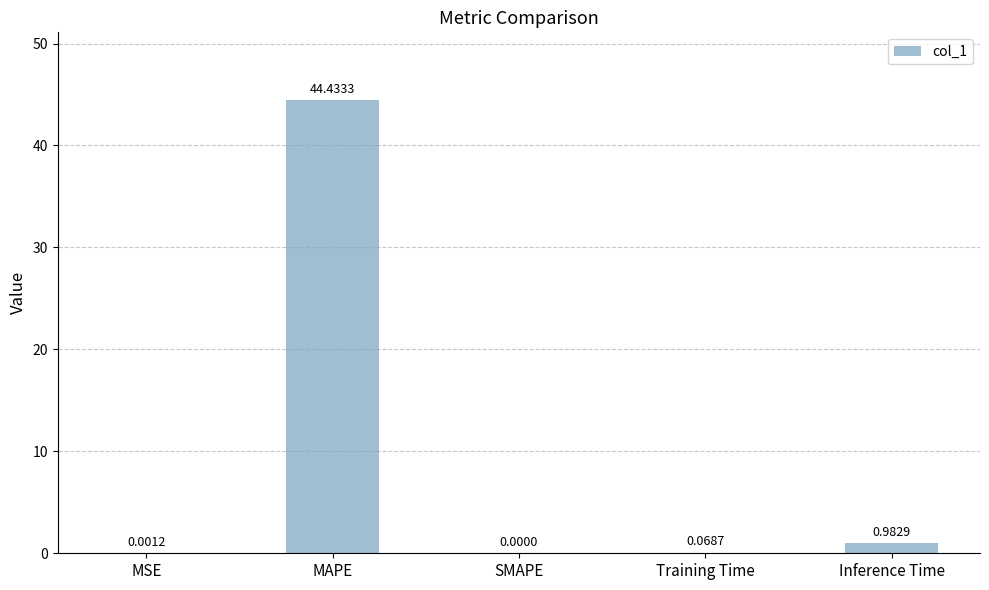

At which category does the chart reach its peak across all series?

MAPE